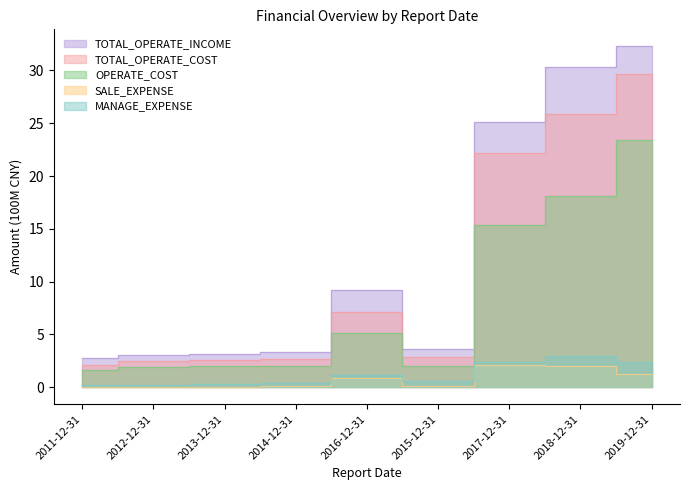

True or false: TOTAL_OPERATE_COST and TOTAL_OPERATE_INCOME intersect in this chart.

False